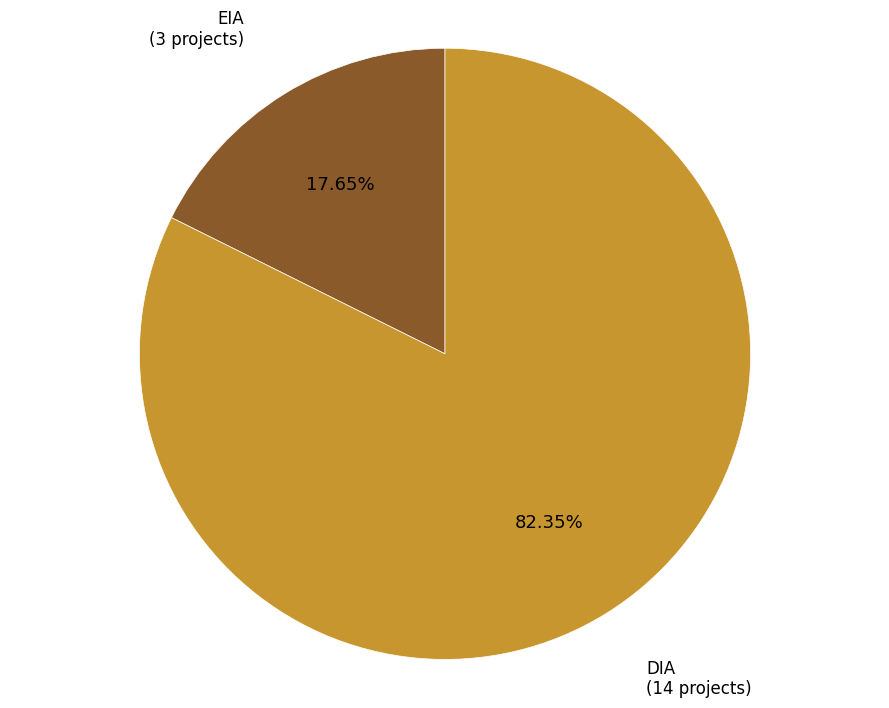

Does EIA represent more than half of the total?

No